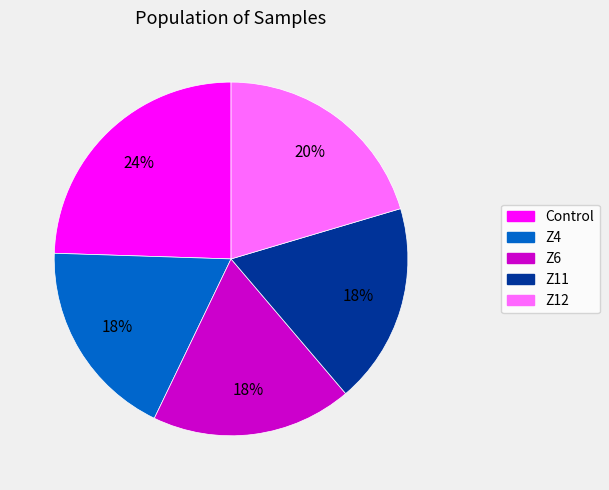

To the nearest percent, what is the difference between the largest and smallest slice percentages?

6%